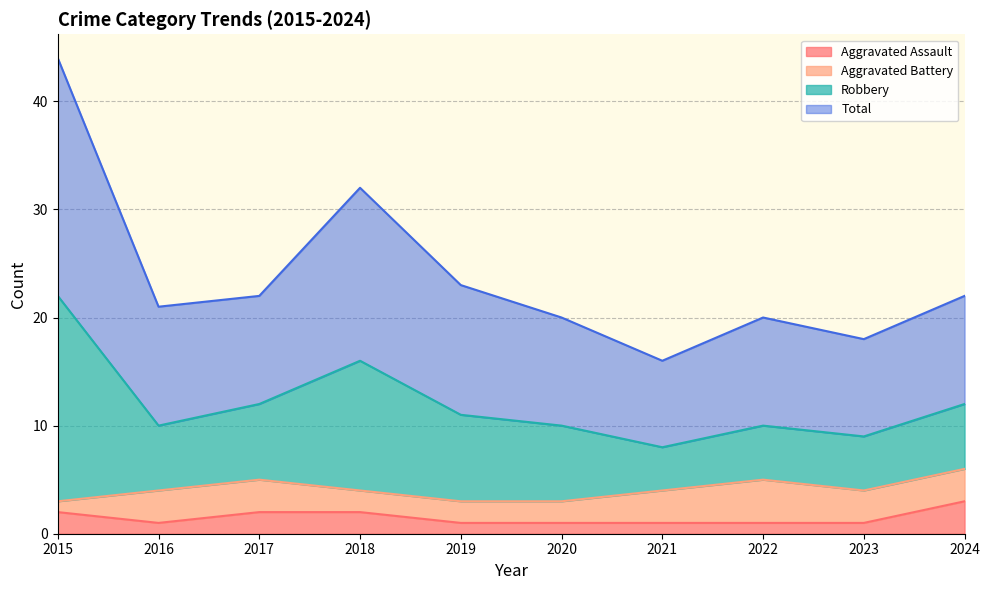

Which category has the highest value in the Aggravated Assault series?

2024